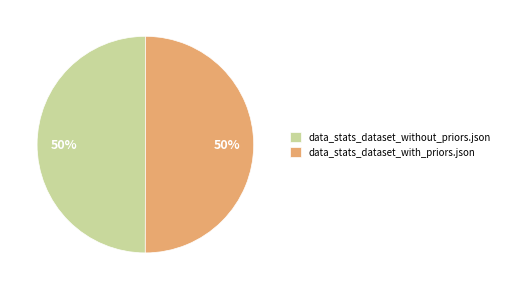

How many segments does this pie chart have?

2